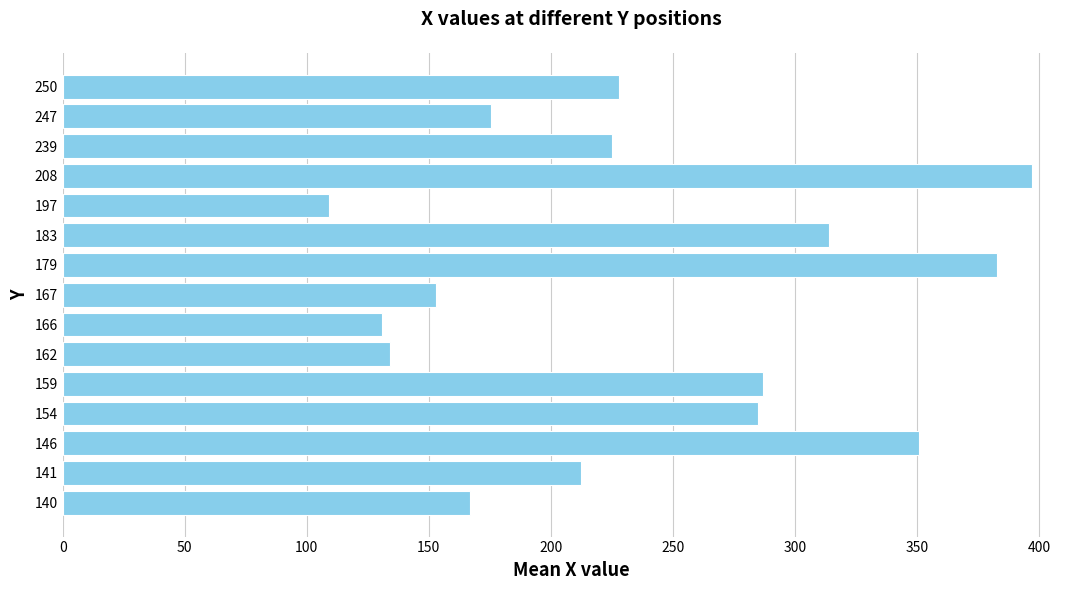

Reading bottom to top, extract all data points from this chart.

167.0	212.5	351.0	285.0	287.0	134.0	131.0	153.0	383.0	314.0	109.0	397.0	225.0	175.5	228.0